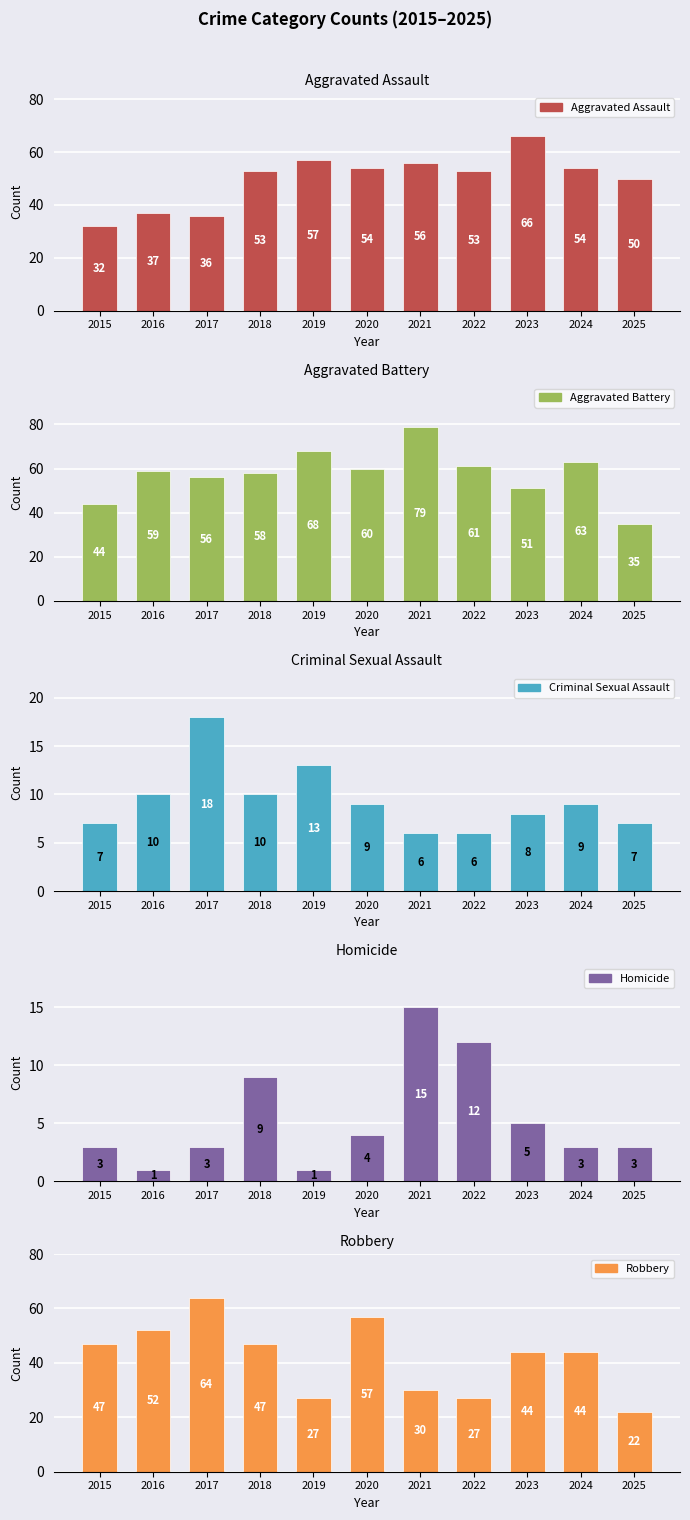

What is the value of the Robbery bar at the 9th from the left?

44